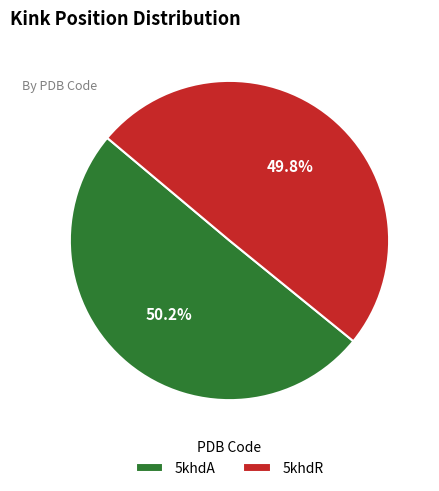

True or false: 5khdA accounts for 50% of the total.

True